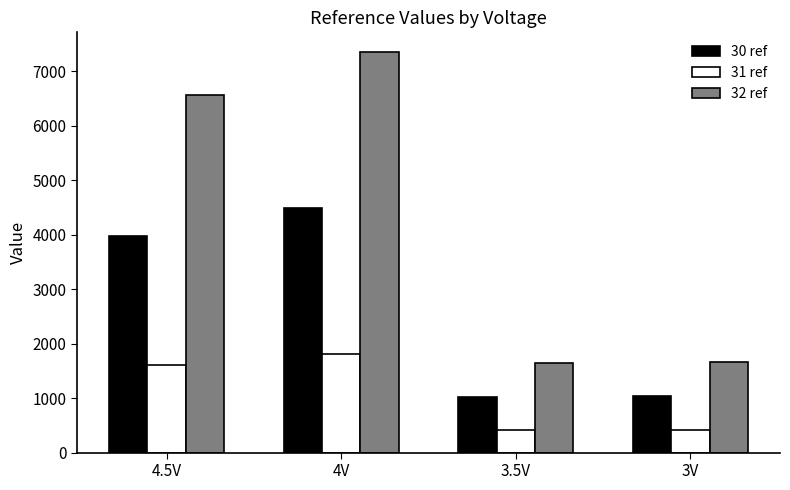

What is the difference between the highest and lowest values at 3V?

1242.7